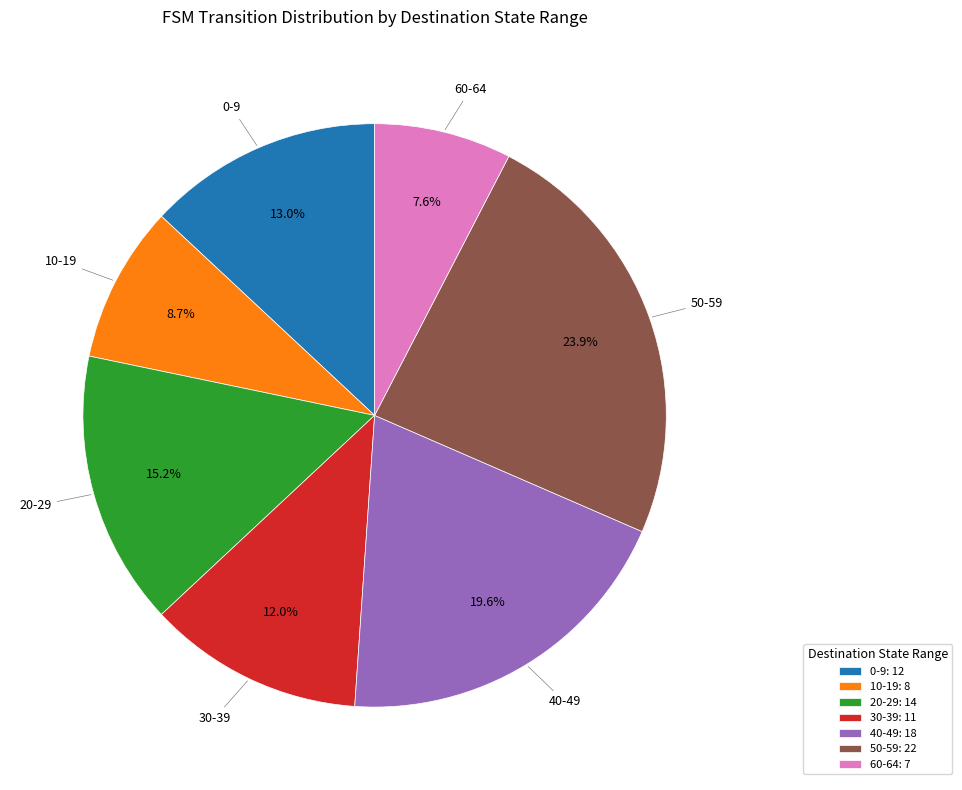

What is the largest slice in the pie chart?

50-59: 22